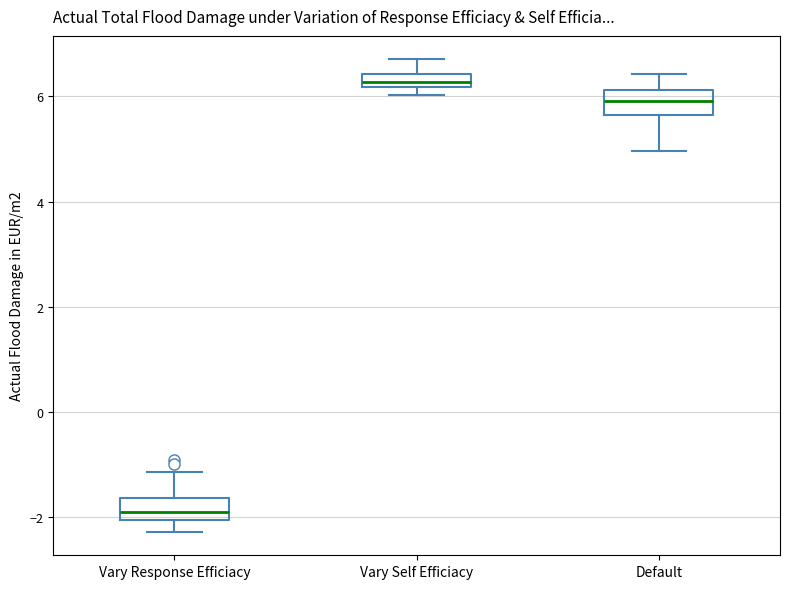

Where is the upper edge of the box for Vary Response Efficiacy on the y-axis? The values are not printed on the chart, so give them approximately, as read against the axis.

-1.6